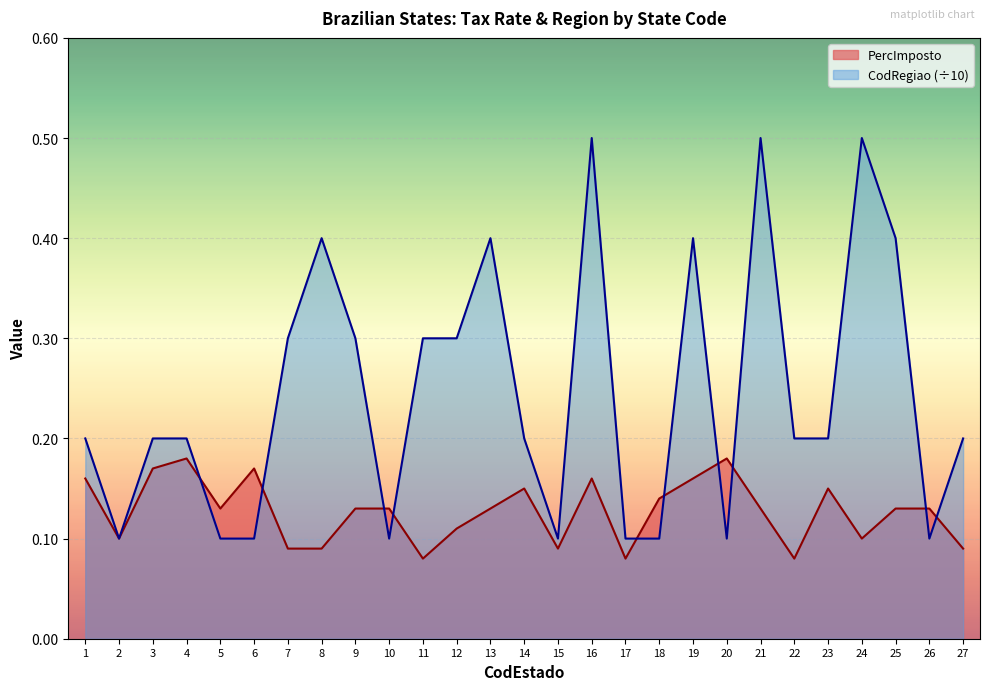

How many lines are shown in the chart?

2